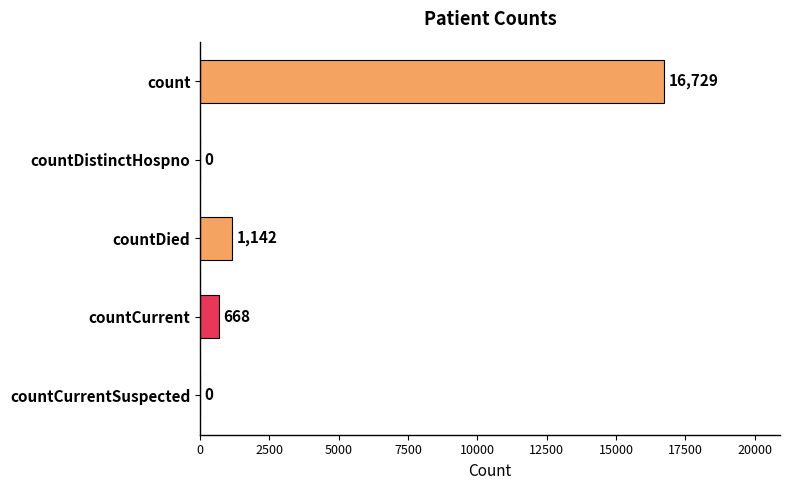

How many categories are shown in the chart?

5